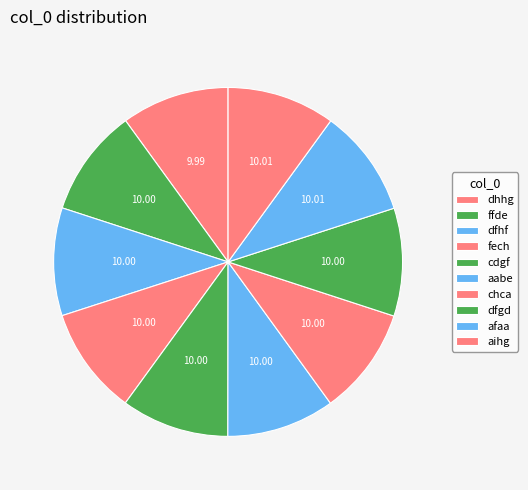

Is there a majority slice in this chart?

No